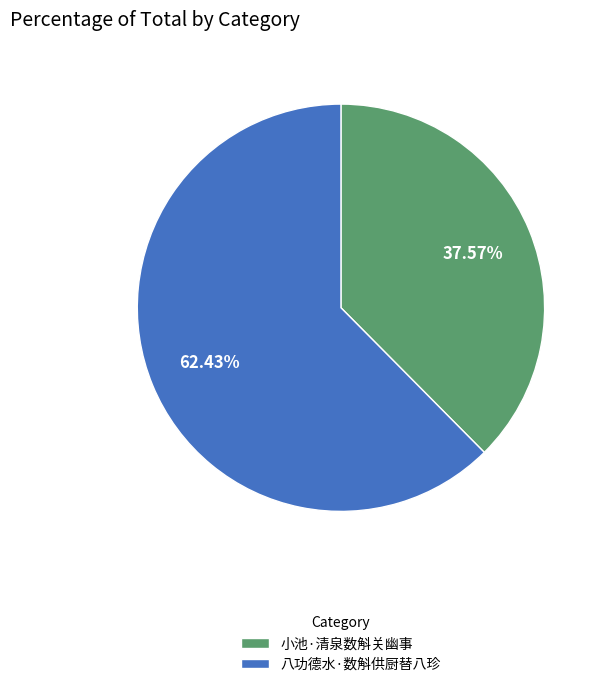

Is the sum of 八功德水·数斛供厨替八珍 and 小池·清泉数斛关幽事 greater than half?

Yes